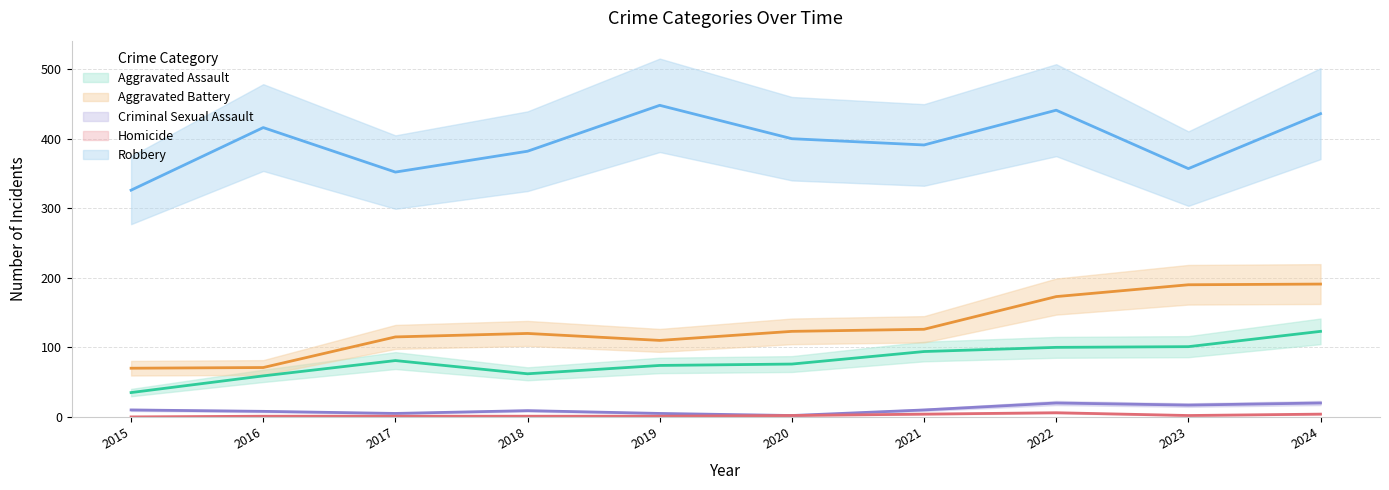

Does the chart have visible grid lines?

Yes